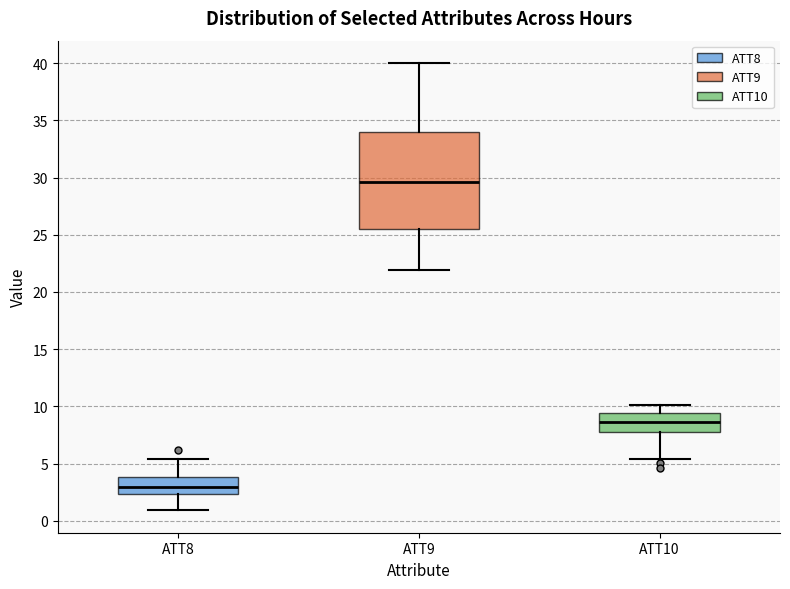

Reading left to right, transcribe this box plot: for each box, give where its median line is, the range the box spans, and where its two whiskers end, as read against the y-axis. The values are not printed on the chart, so give them approximately, as read against the axis.

ATT8: median 3.0, box 2.5 to 4.0, whiskers 1.0 to 5.5
ATT9: median 29.5, box 25.5 to 34.0, whiskers 22.0 to 40.0
ATT10: median 8.5, box 8.0 to 9.5, whiskers 5.5 to 10.0